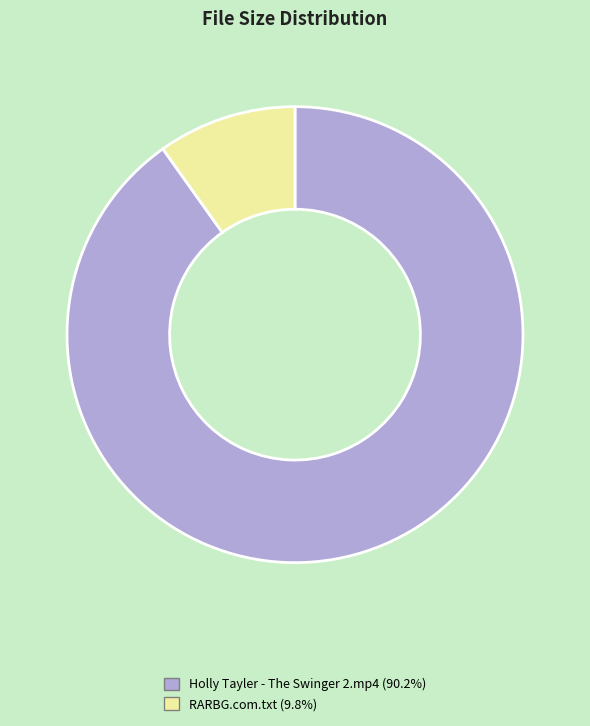

Which slice represents more than half of the pie?

Holly Tayler - The Swinger 2.mp4